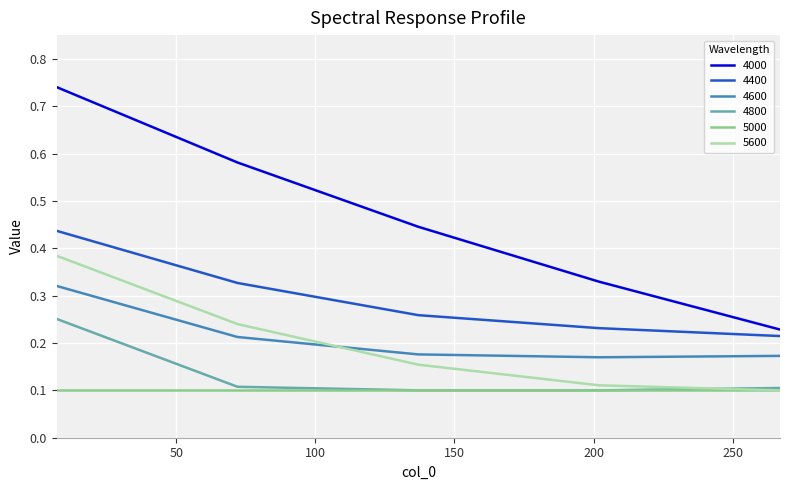

True or false: 4000 has more than 1 points higher than both neighbors.

False